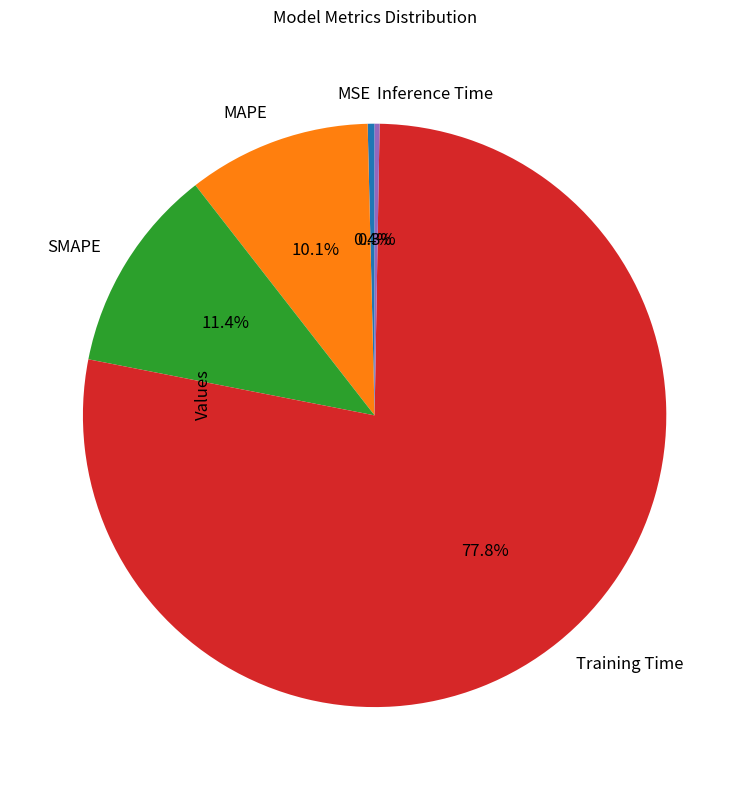

To the nearest percent, what is the difference between the largest and smallest slice percentages?

78%